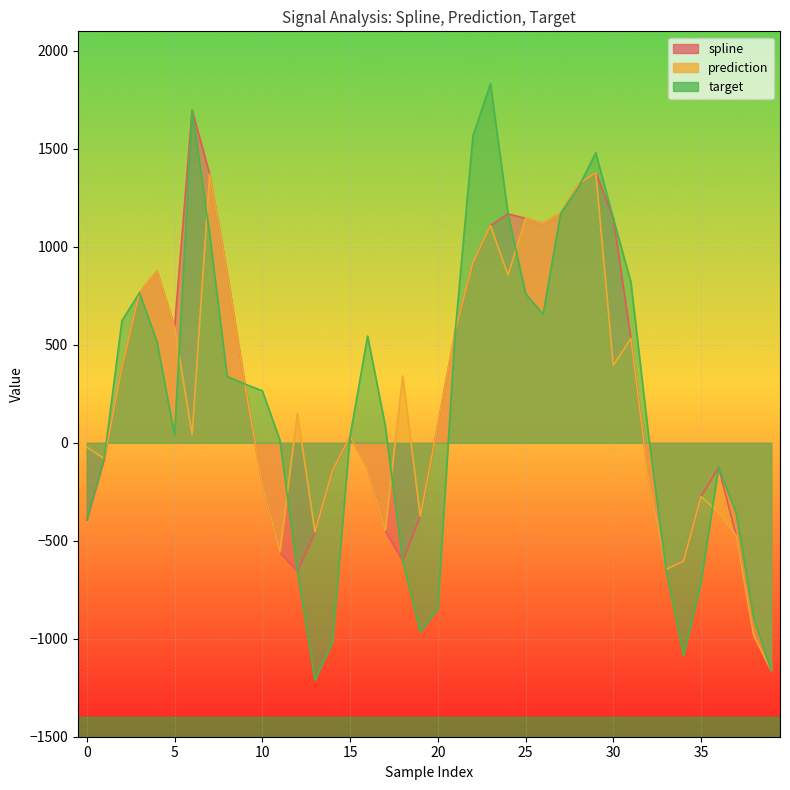

What is the sum of all target values?

8065.4